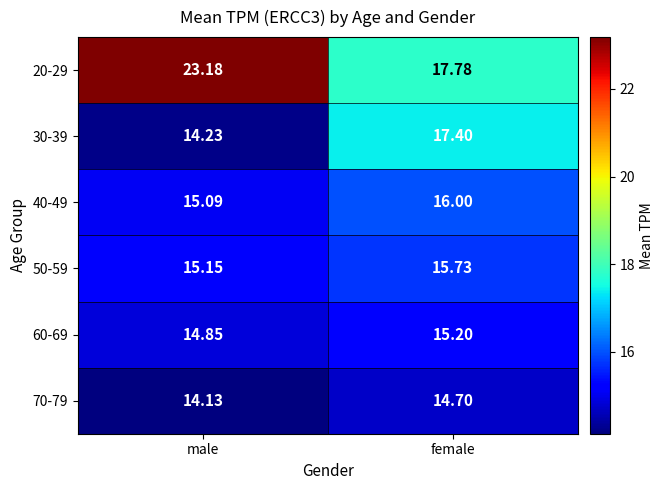

Count the number of categories in the chart.

2